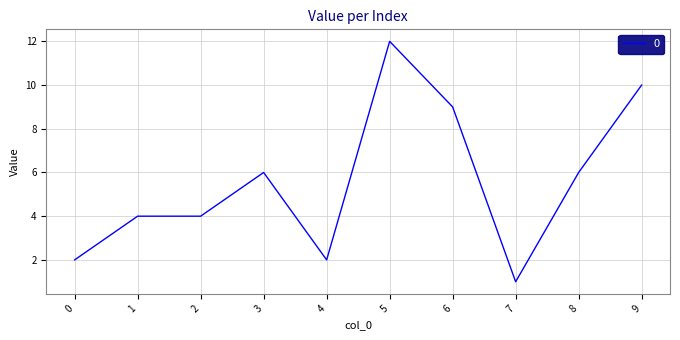

Which label corresponds to the smallest value in the chart?

7